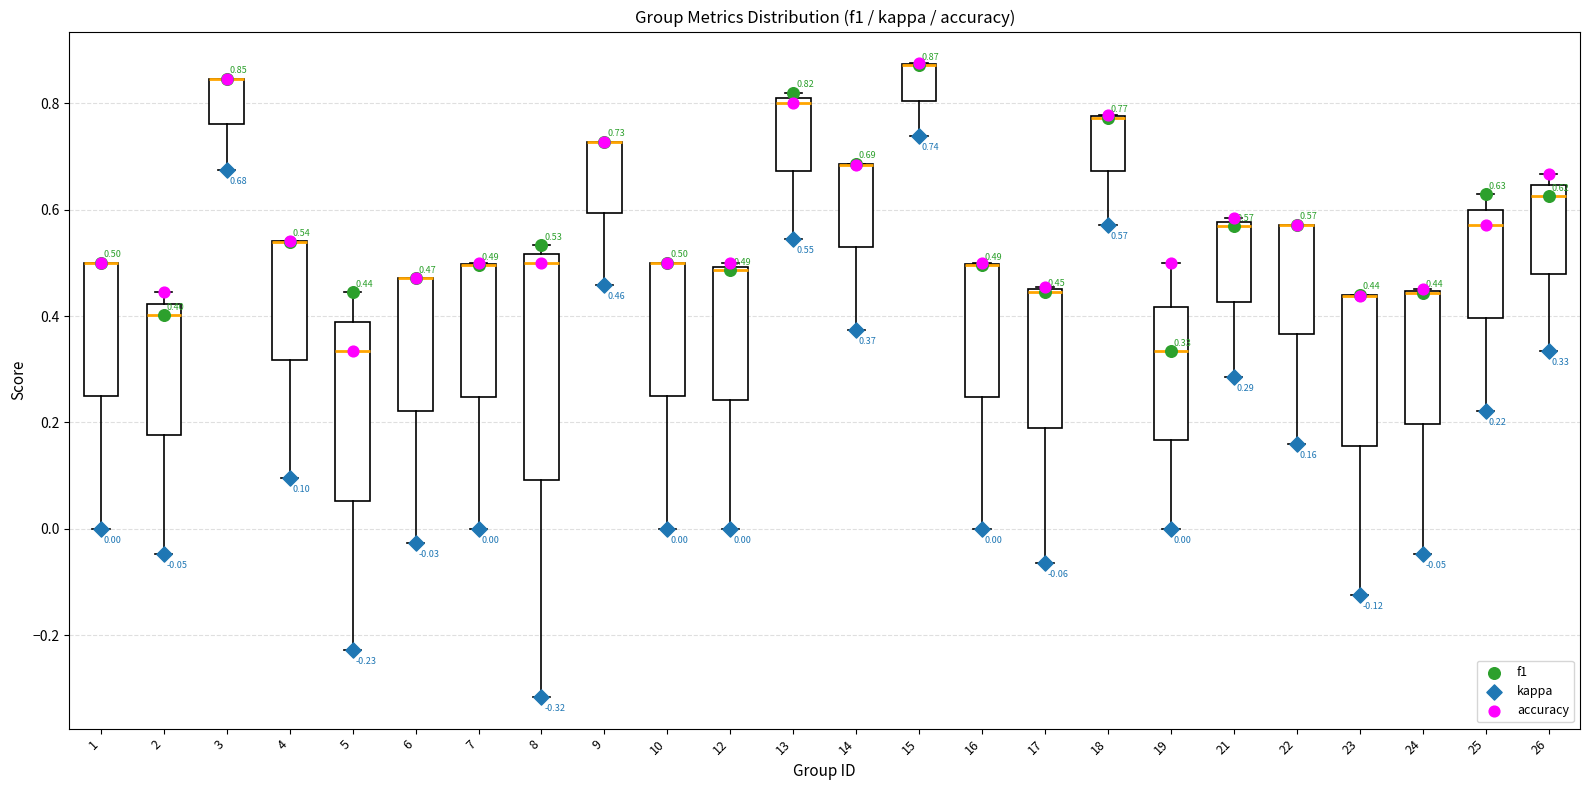

Which box is the tallest, from its lower edge to its upper edge?

8